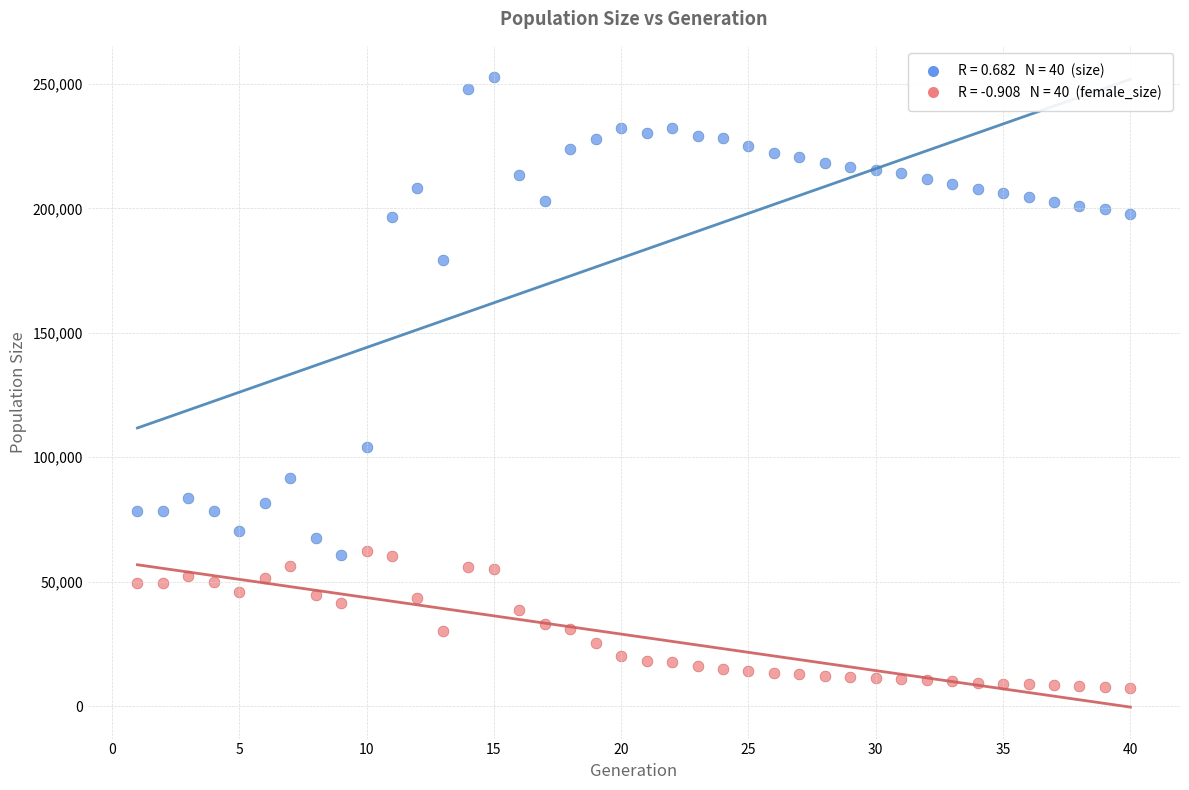

Across all series, what Y value is closest to 129990?

104005